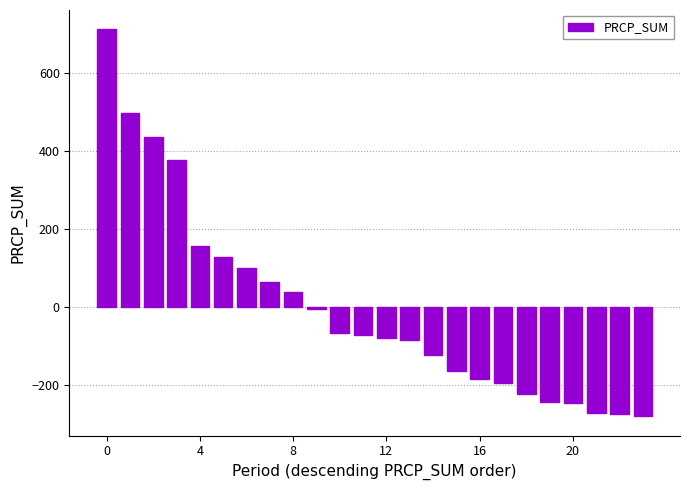

What is the minimum value shown in the chart?

-279.2